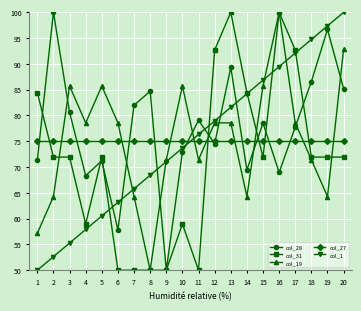

At how many categories does at least one series exceed 80?

16